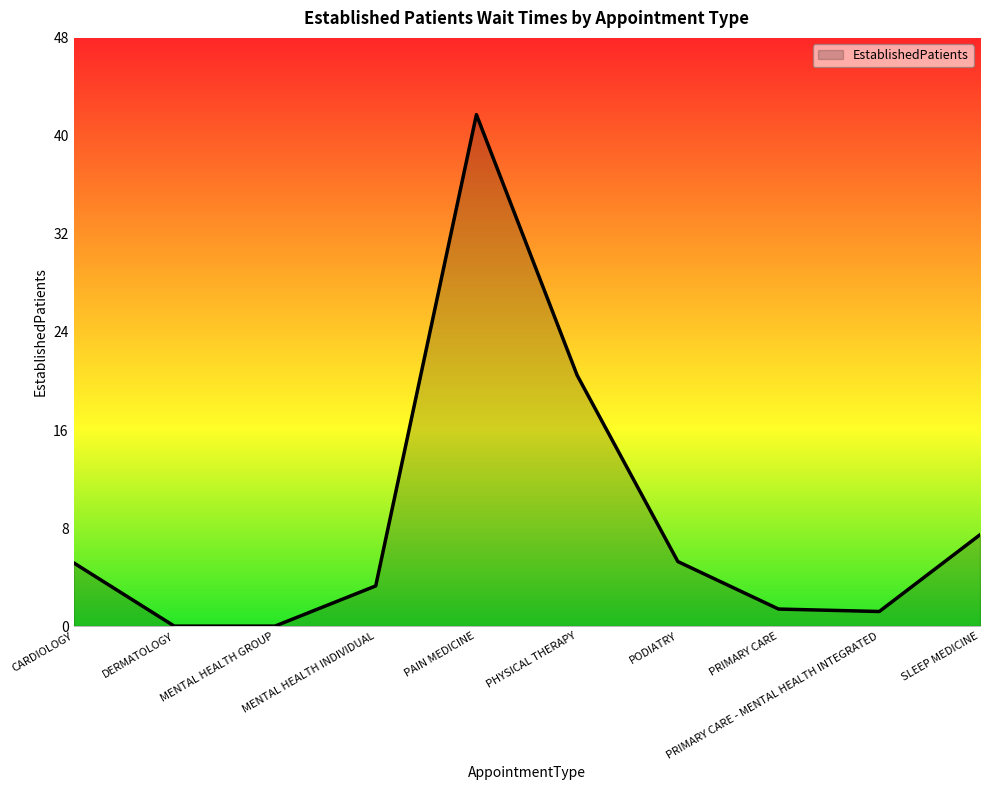

The chart shows a value of 42.0 at PAIN MEDICINE. True or false?

True